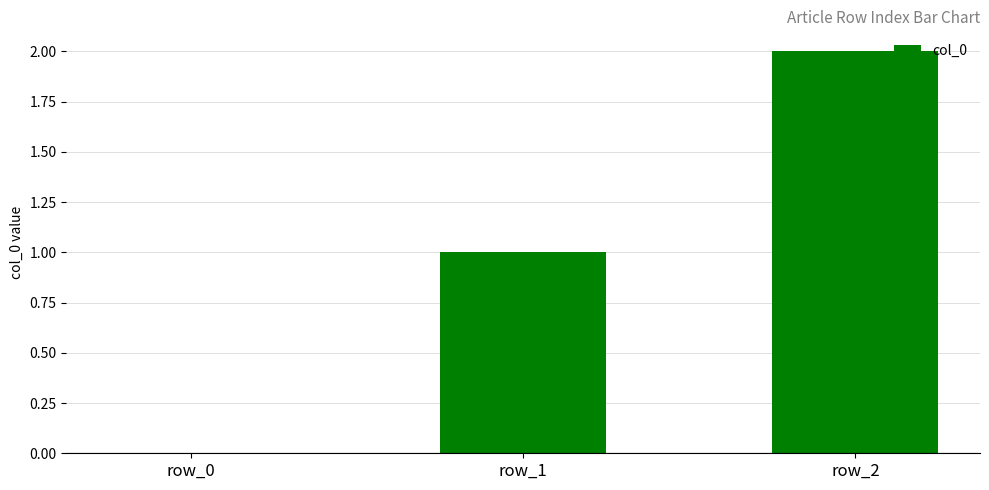

At which label is the value closest to 1?

row_1